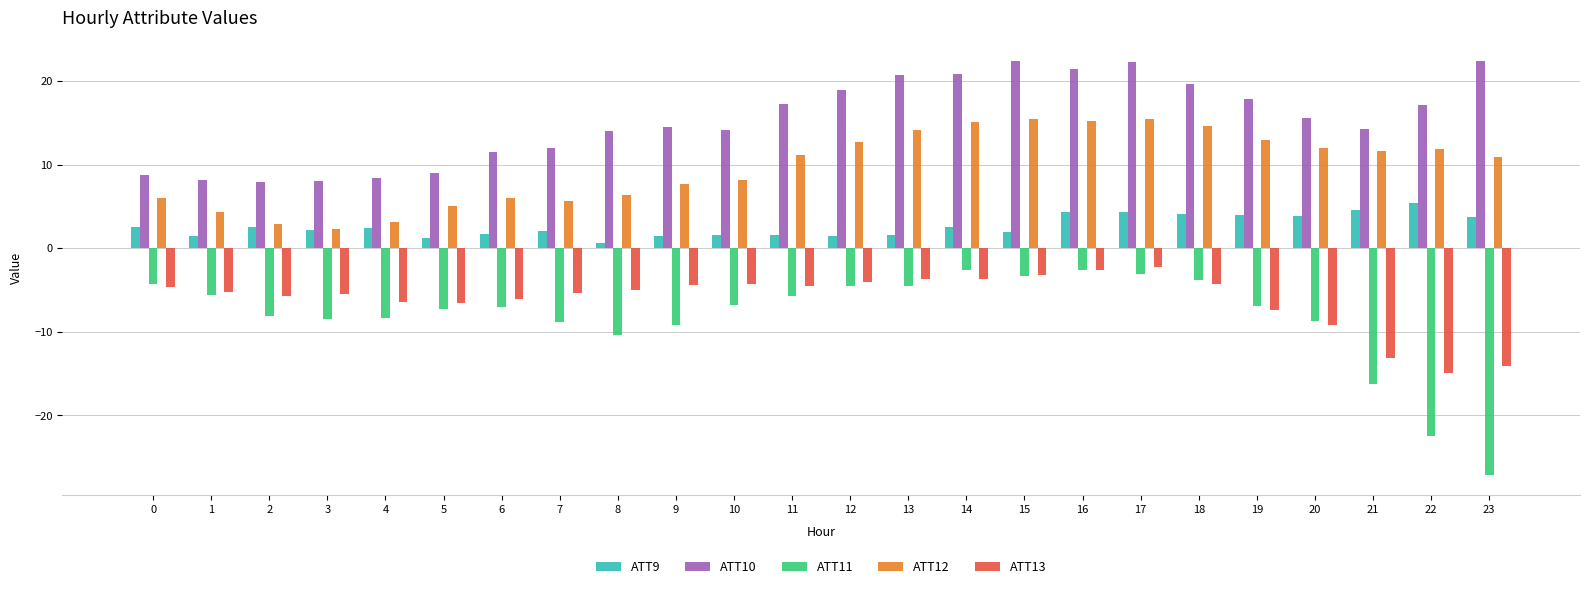

Are the bars grouped side by side (vs. stacked)?

Yes